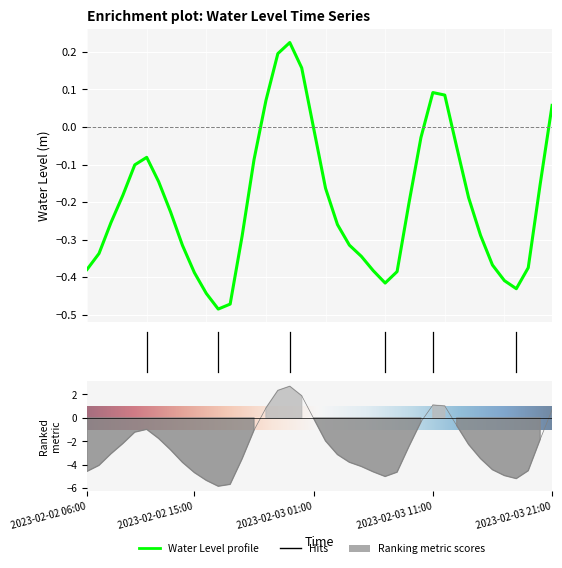

True or false: the data shows -0.1 at 2023-02-03 13:00.

True